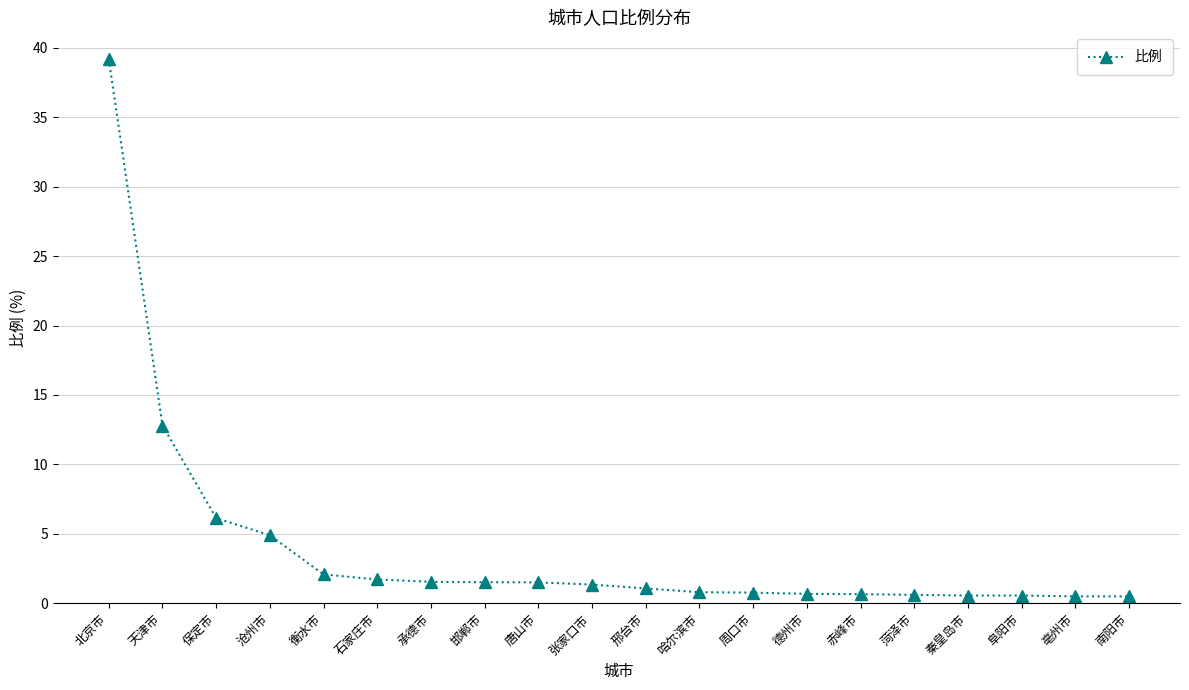

What is the label of the 13th point from the right?

邯郸市